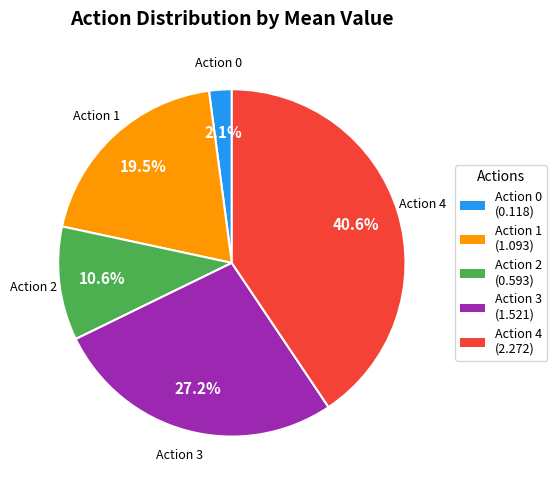

Count the number of slices in the pie.

5